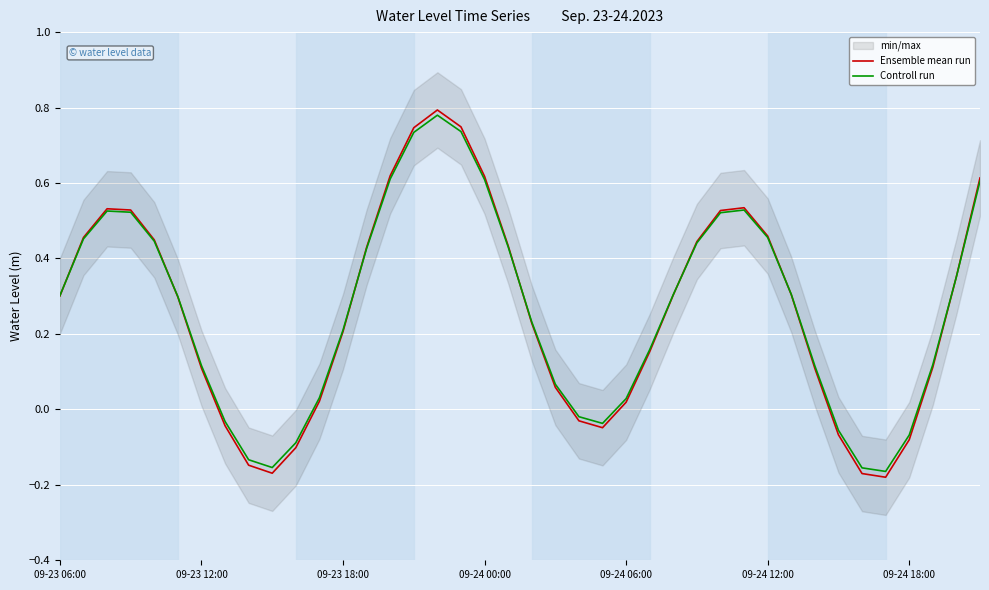

How many times do Ensemble mean run and Controll run cross each other?

7